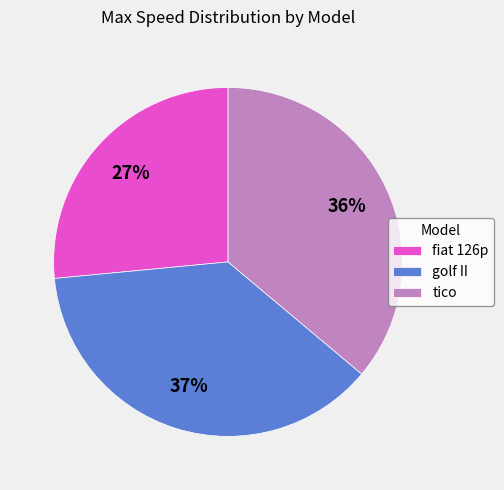

The golf II slice represents 23% of the pie. True or false?

False